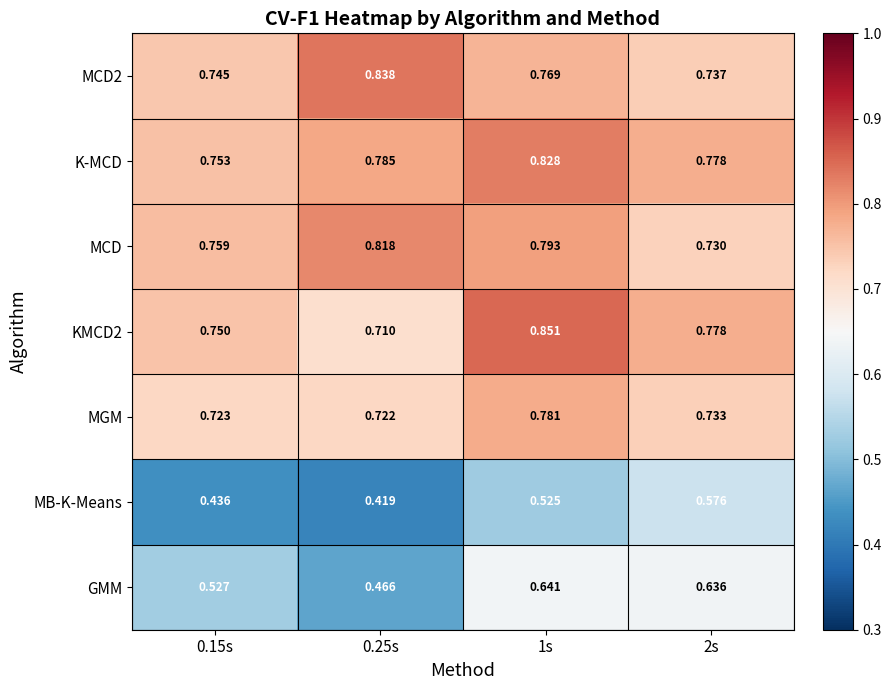

How many data points does each series have?

4